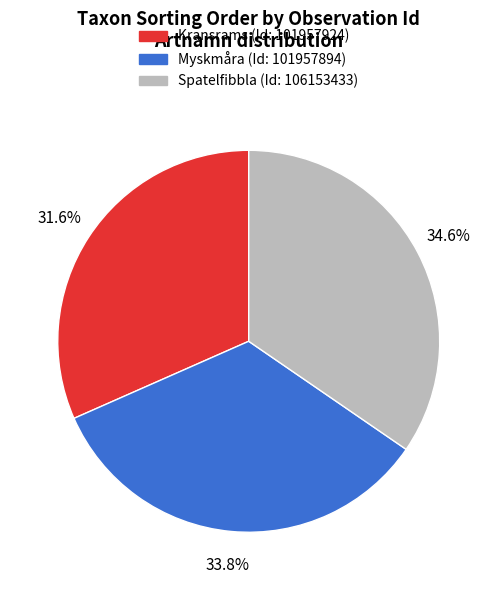

Is there any slice that represents more than half of the pie?

No